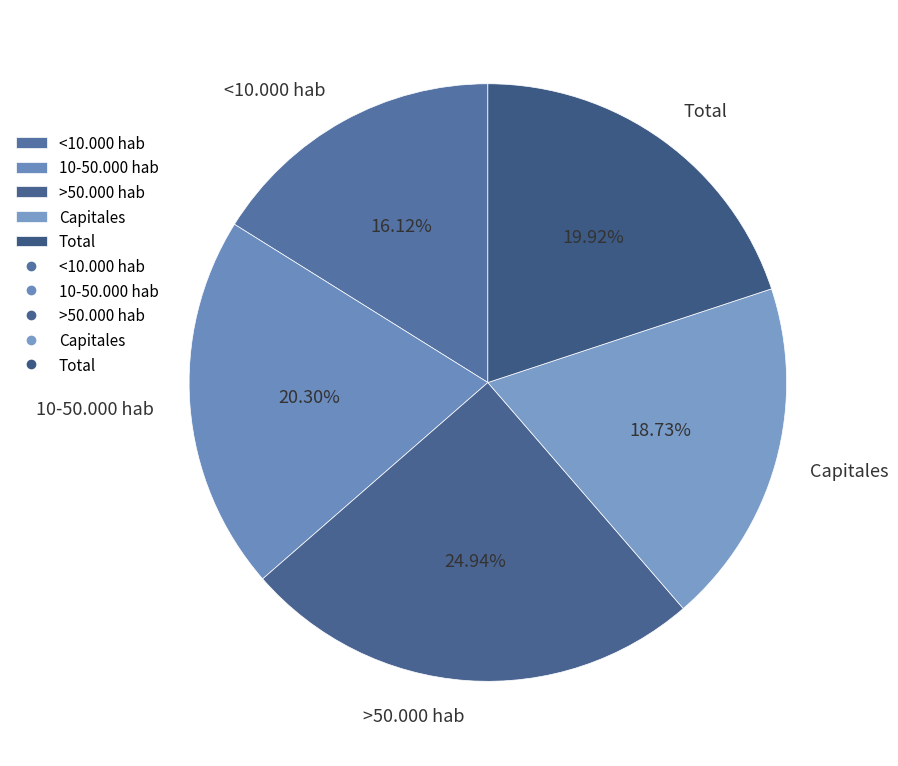

To the nearest percent, what portion does Capitales represent?

19%